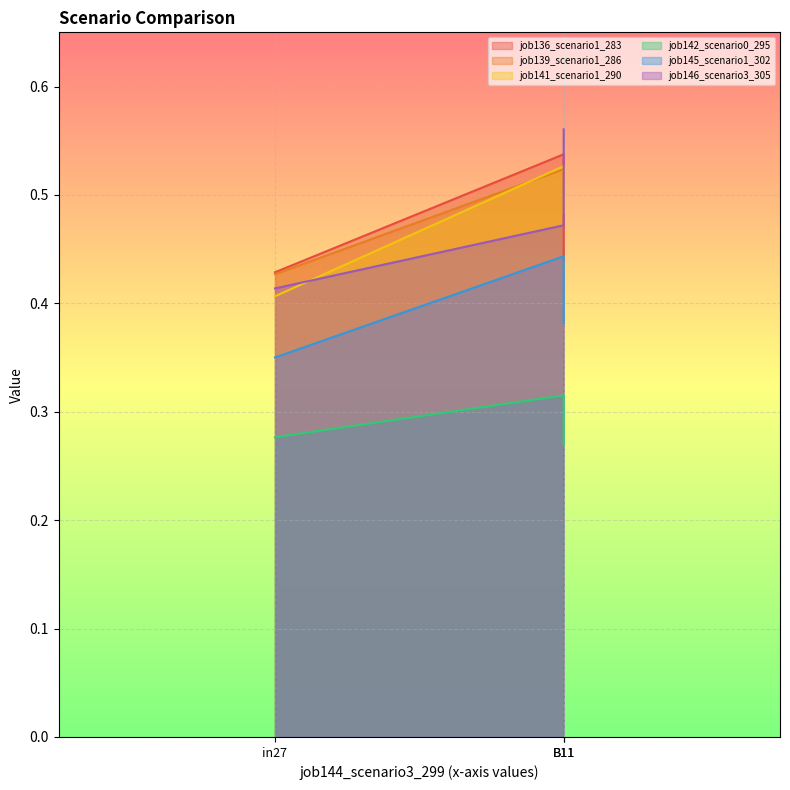

Rank the series at in27 from lowest to highest value.

job142_scenario0_295, job145_scenario1_302, job141_scenario1_290, job146_scenario3_305, job139_scenario1_286, job136_scenario1_283